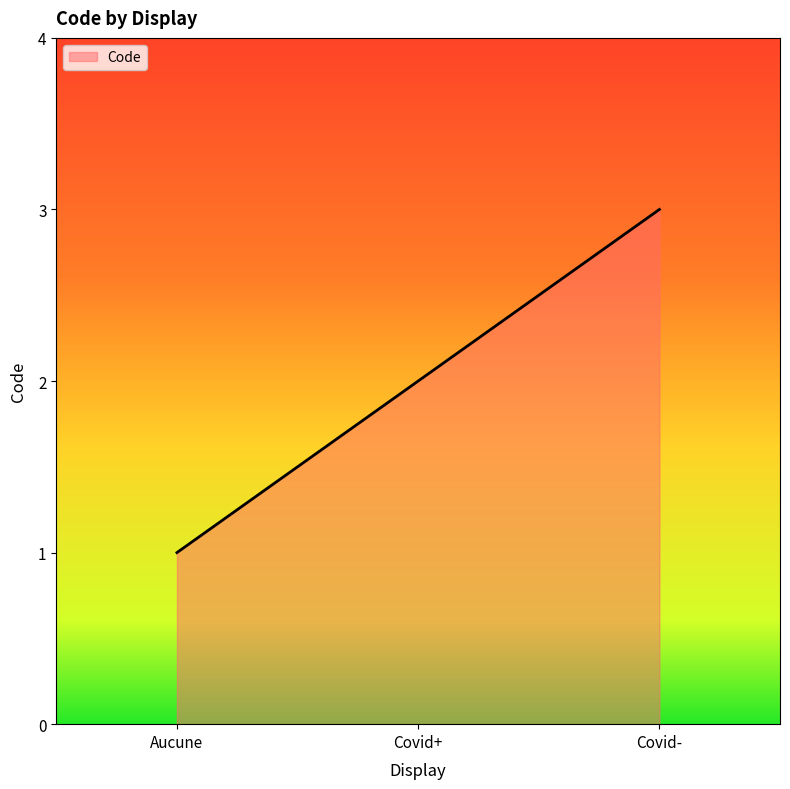

Rank the categories by value from lowest to highest.

Aucune, Covid+, Covid-